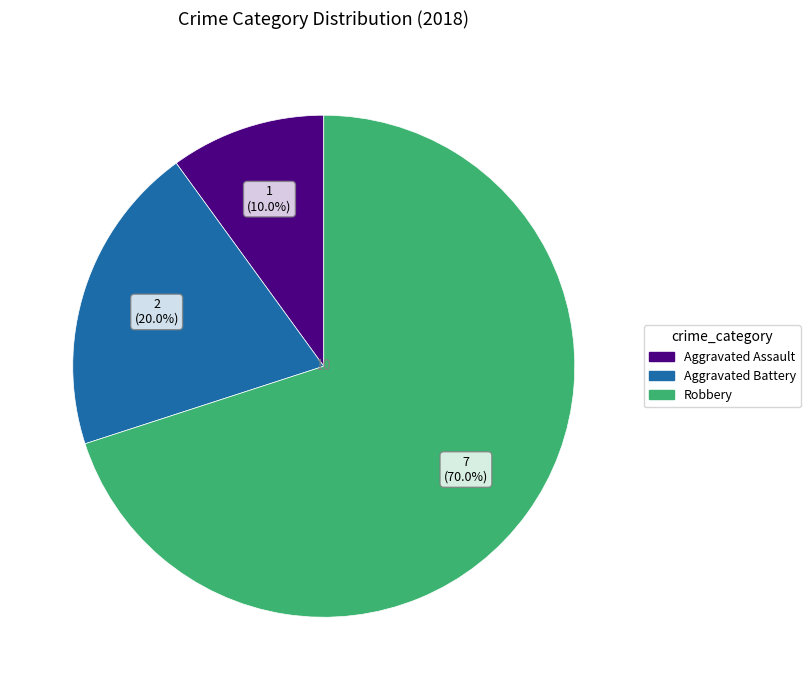

Which slice is the smallest?

Aggravated Assault